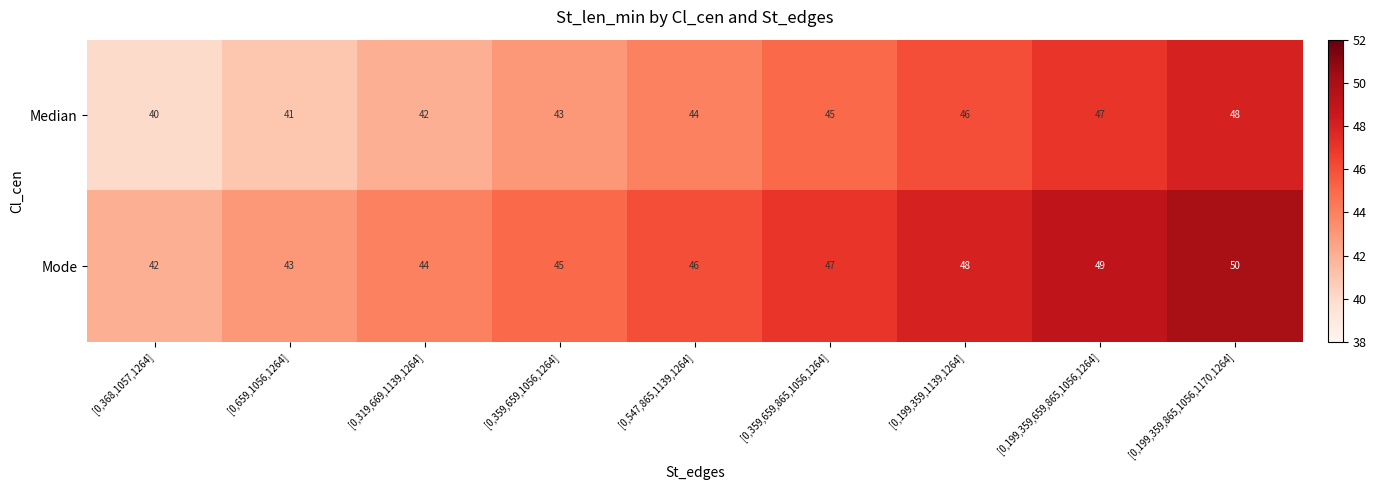

Count the number of categories in the chart.

9